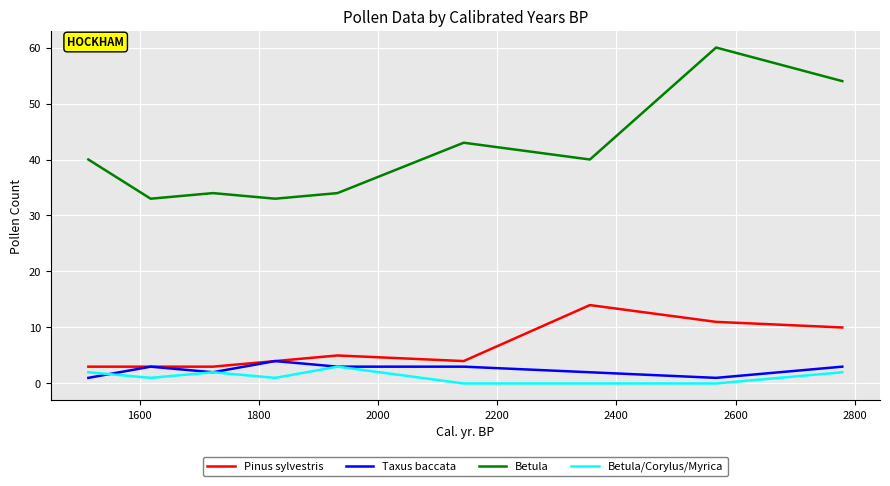

Which series has the largest total across all categories?

Betula